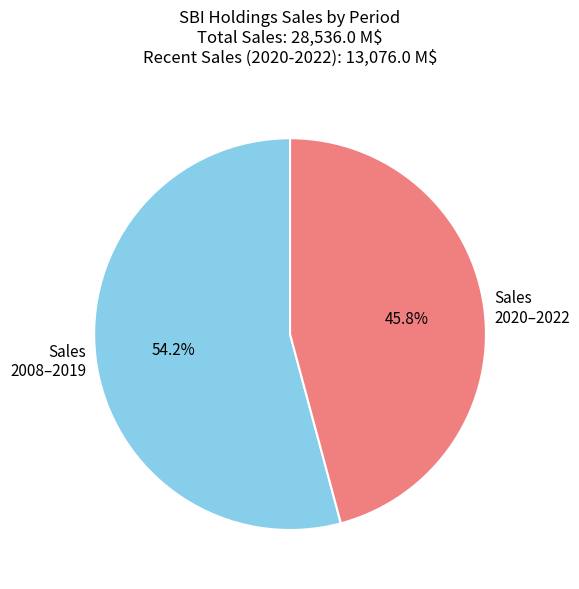

Is the sum of Sales 2020–2022 and Sales 2008–2019 greater than half?

Yes